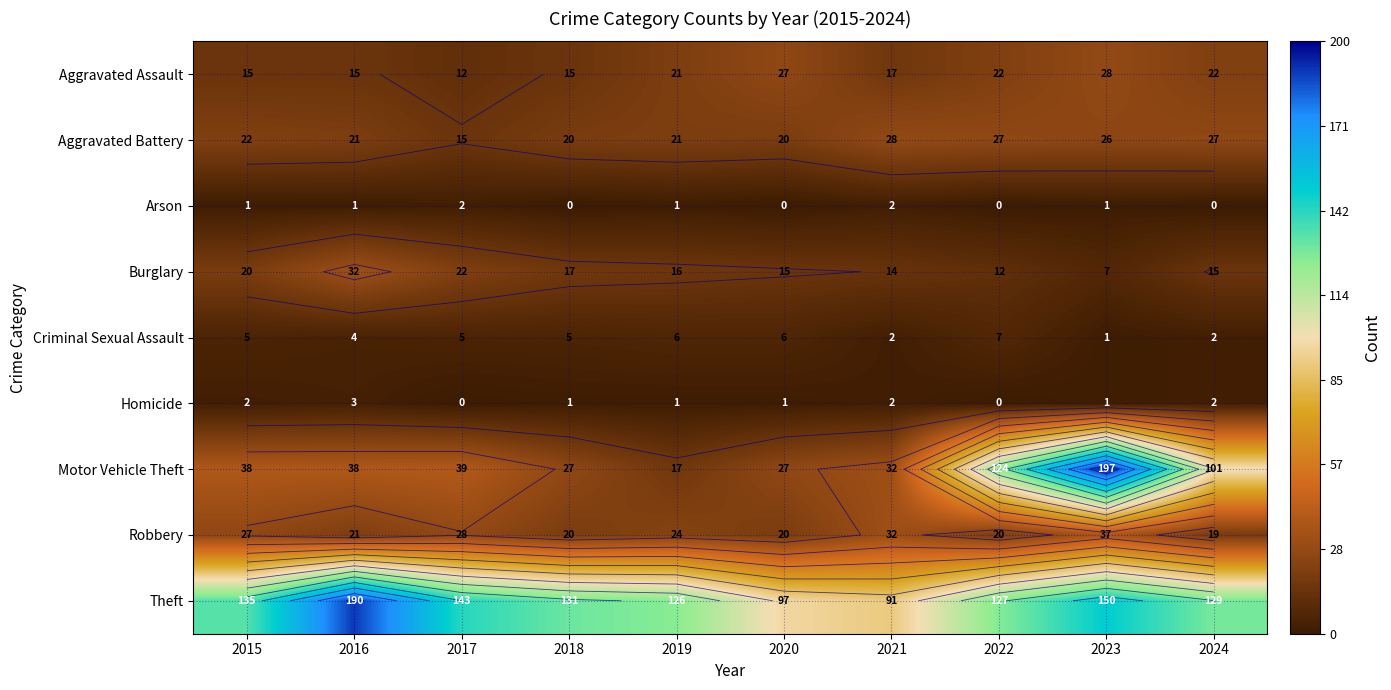

What is the total value across all series at 2019?

233